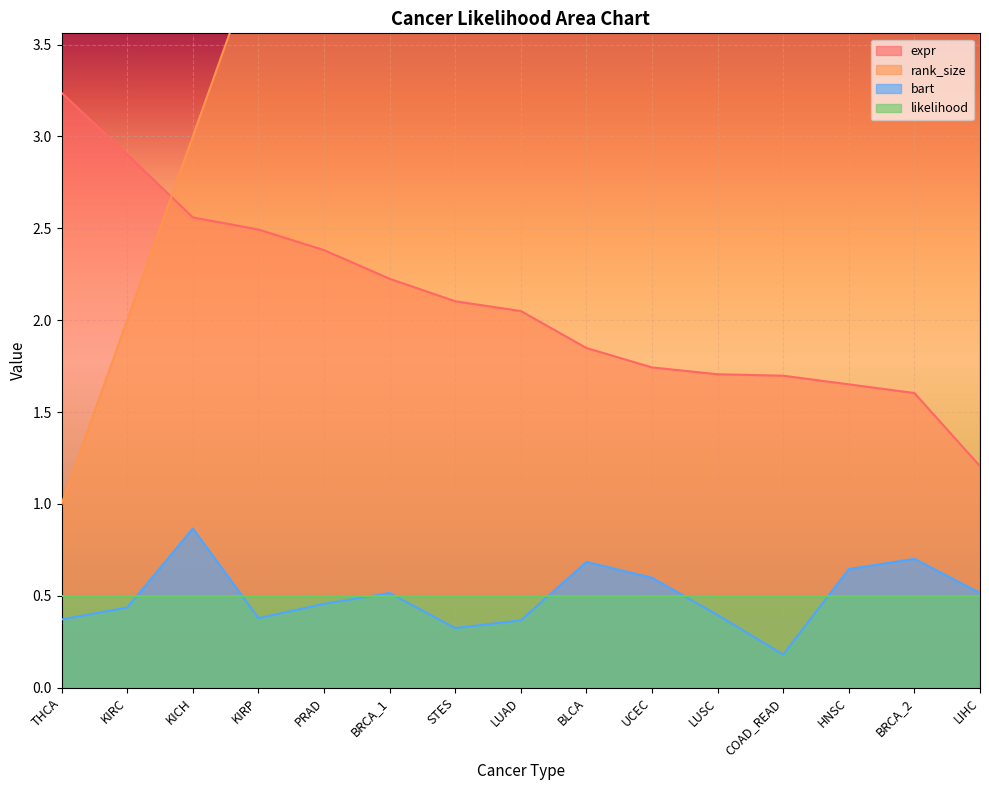

Which category has the highest value across all series?

LIHC